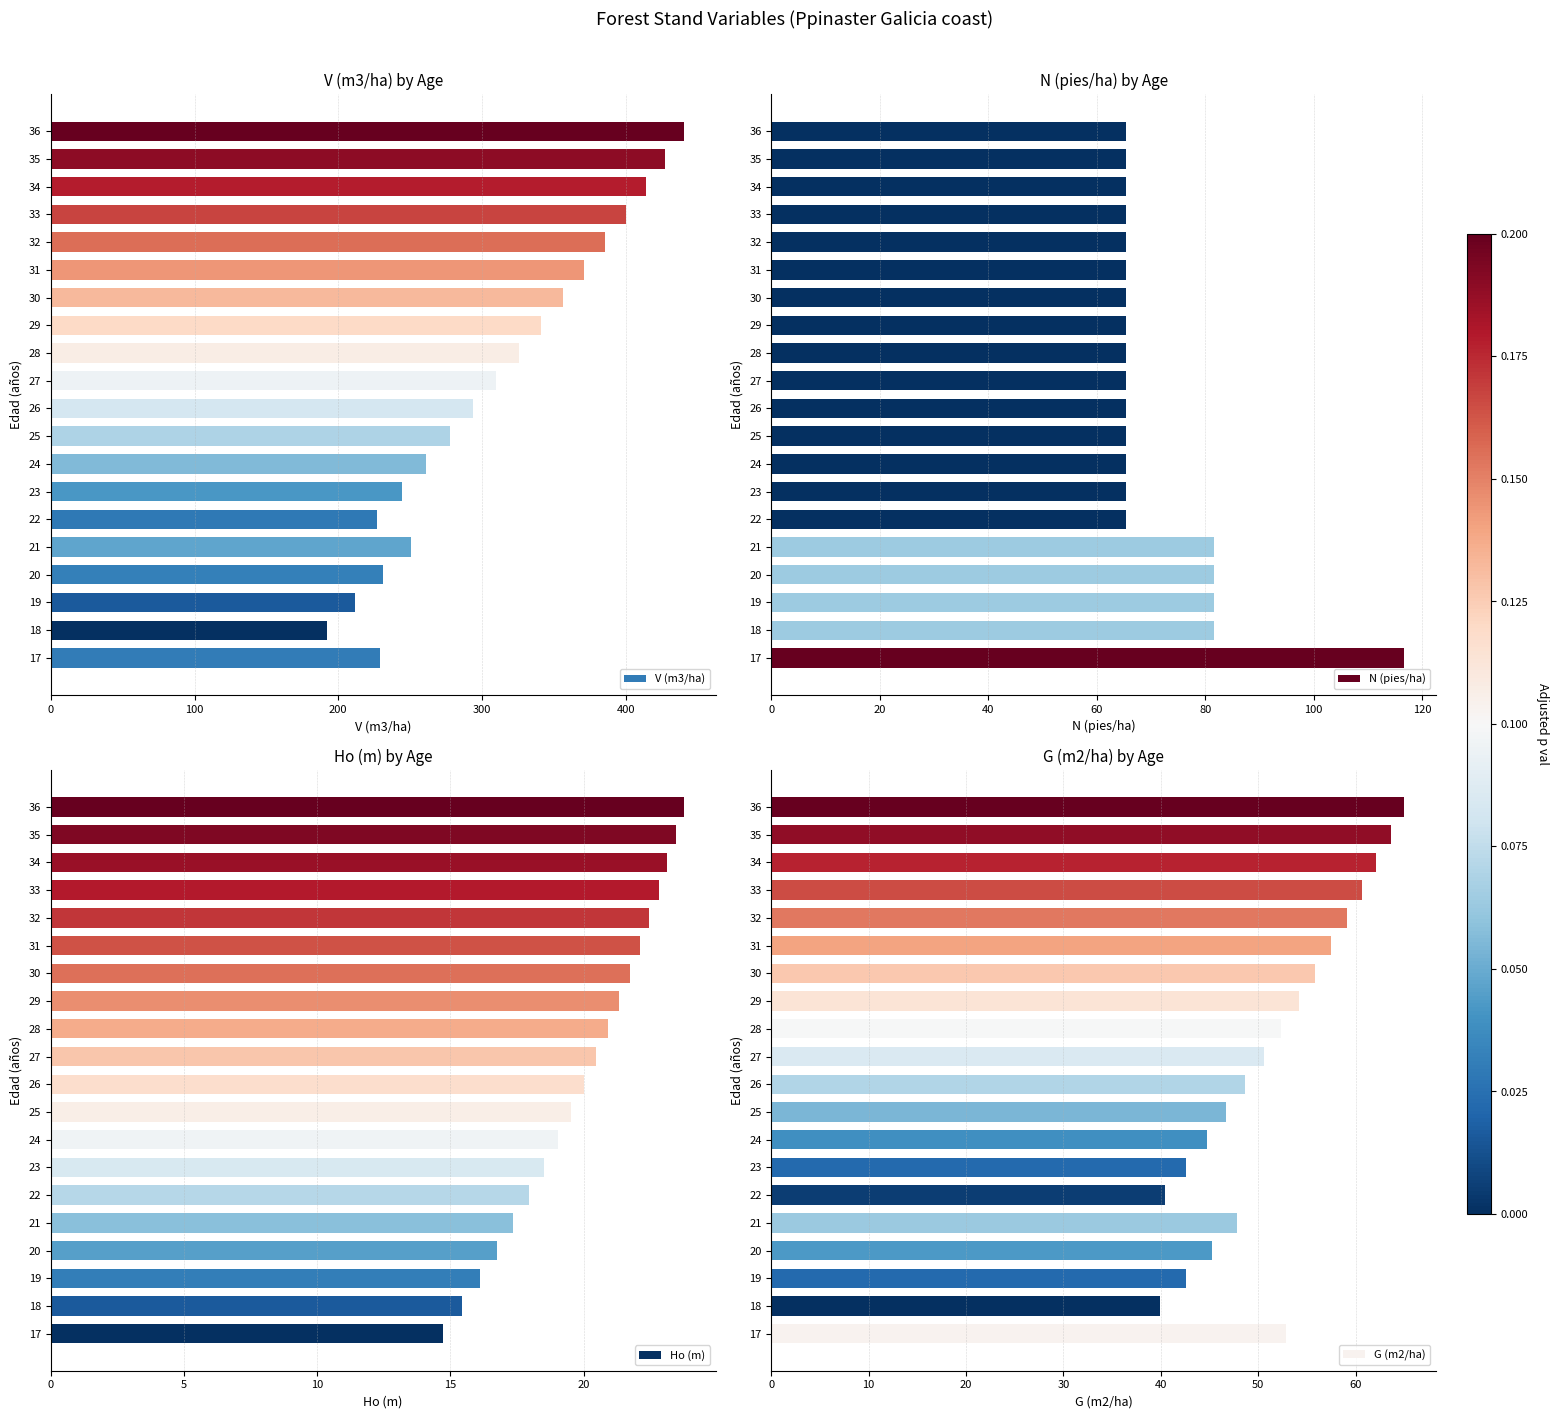

How many bars are there in total?

80